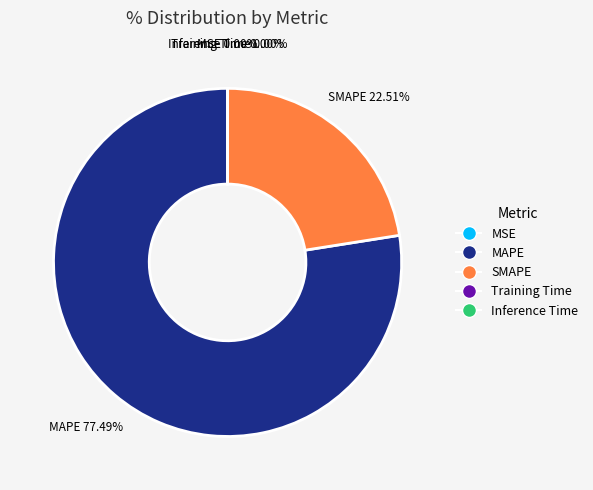

What is the largest slice in the pie chart?

MAPE